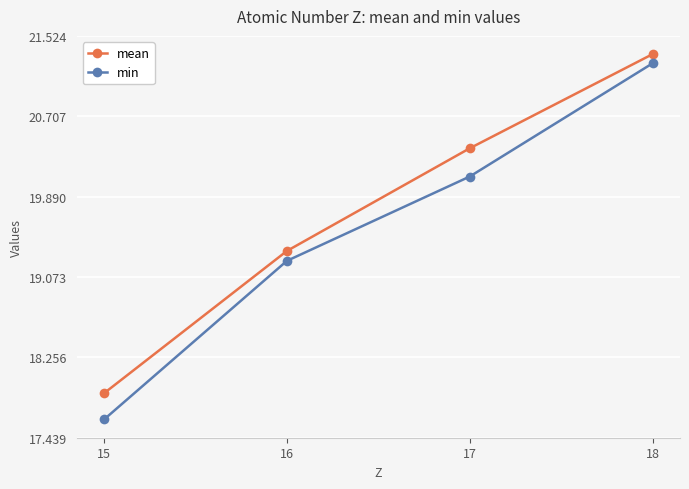

At which label does mean first exceed 20?

17